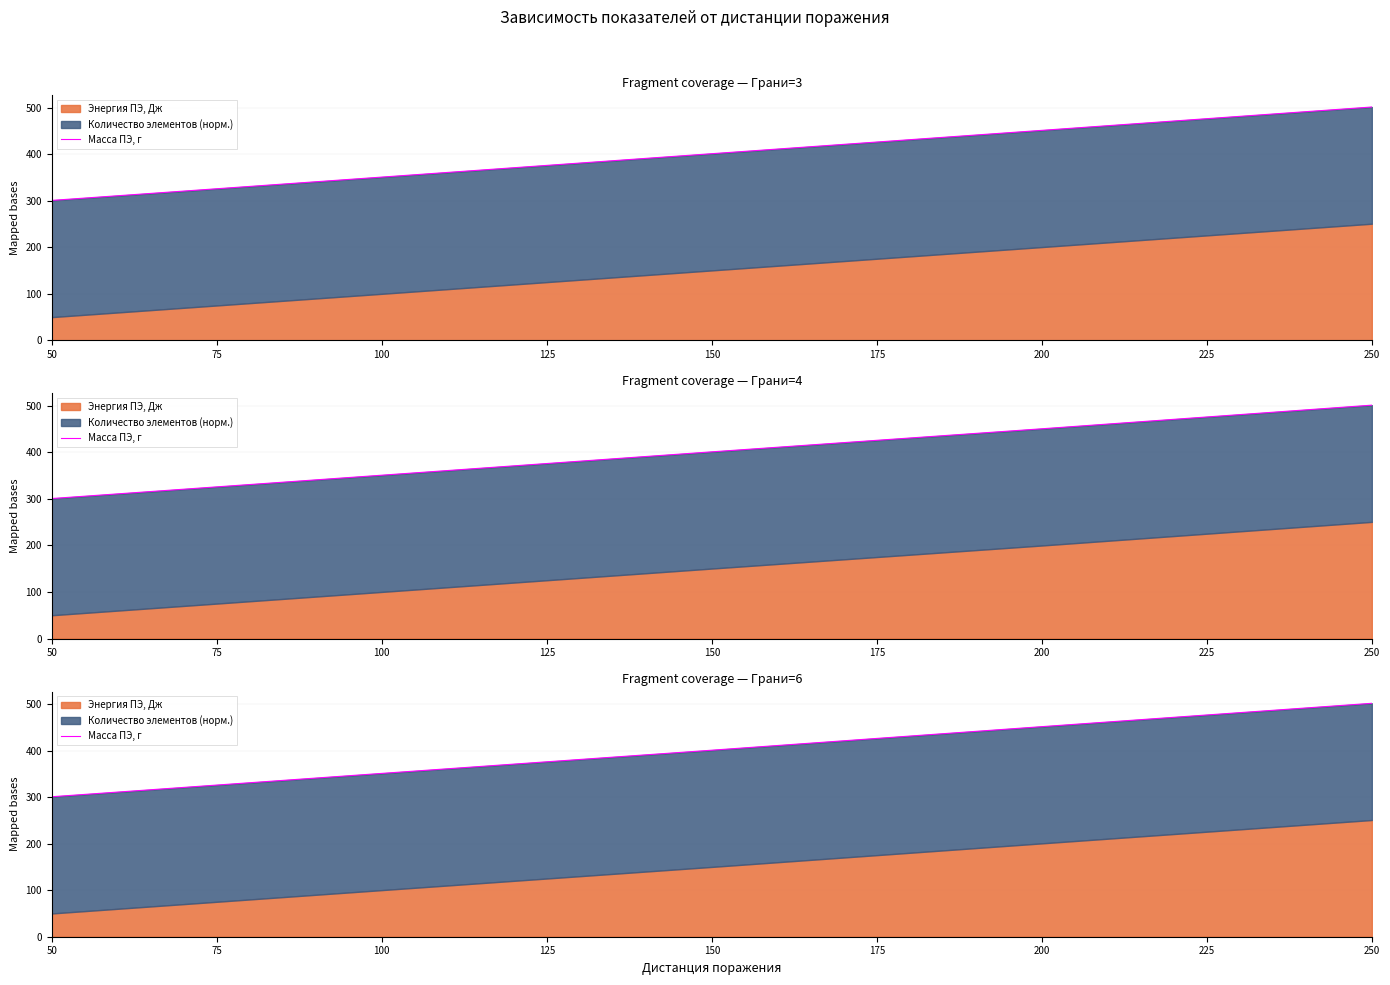

Count the number of values greater than 400.

3